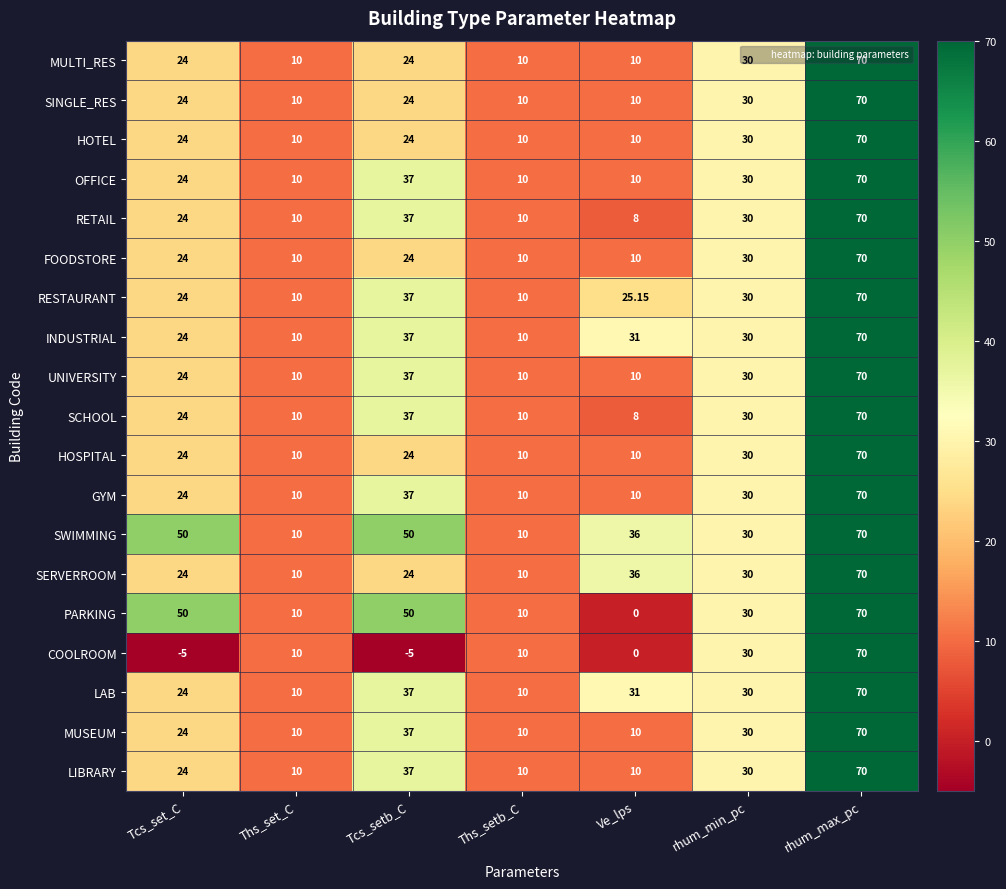

At which label does MUSEUM reach its peak?

rhum_max_pc